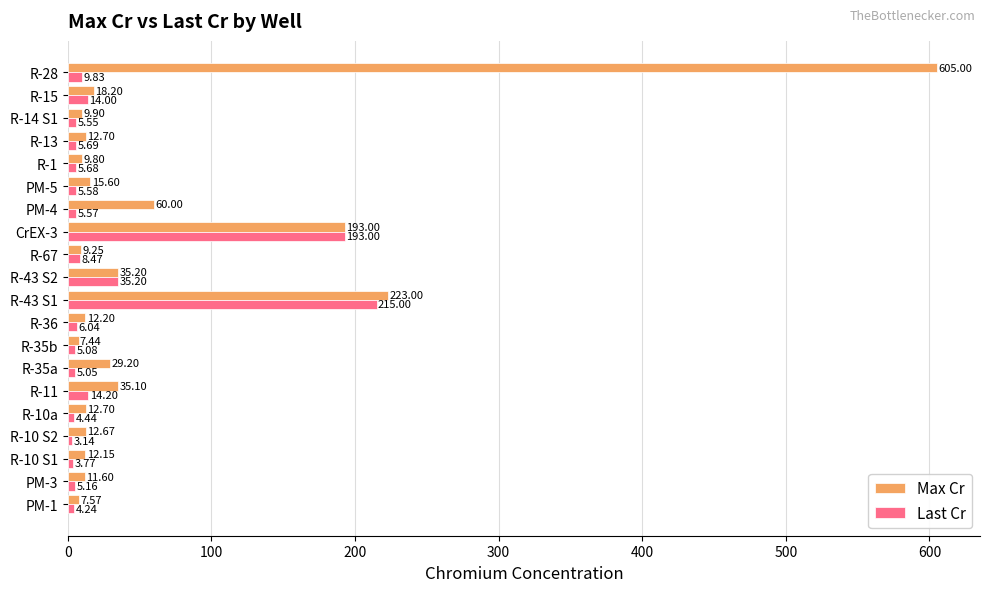

At R-10 S2, list the series in order from largest to smallest.

Max Cr, Last Cr